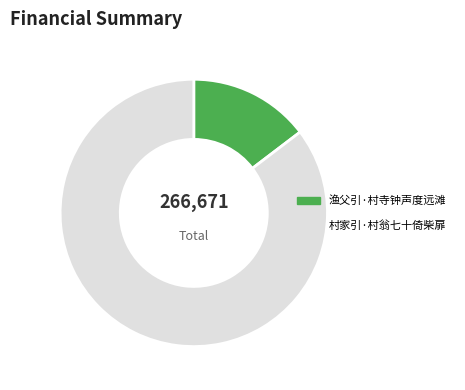

Combined, do 村家引·村翁七十倚柴扉 and 渔父引·村寺钟声度远滩 account for over 50%?

Yes